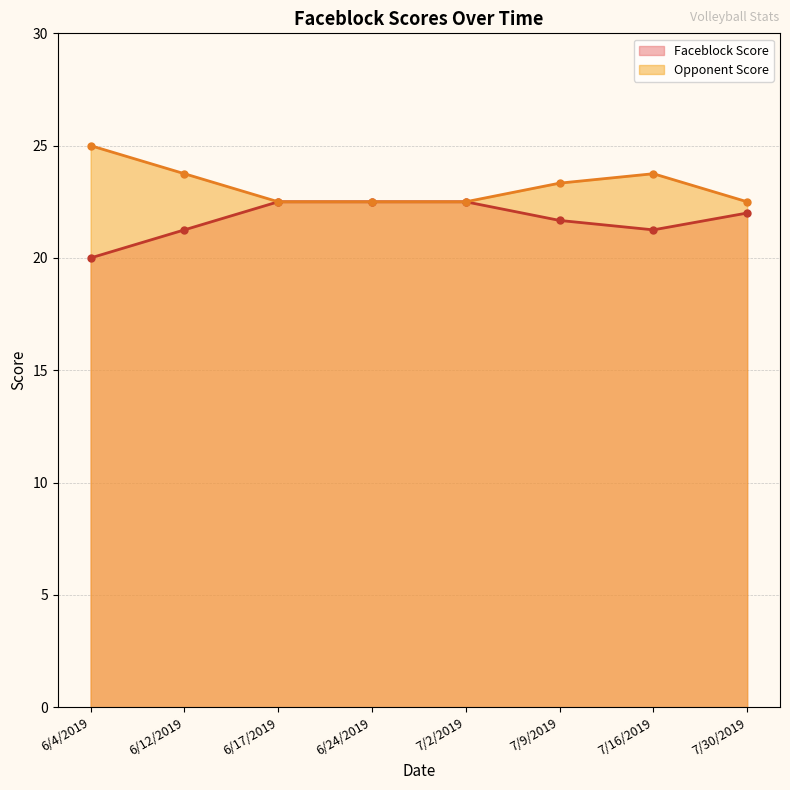

At which category is the sum across all series the highest?

6/12/2019